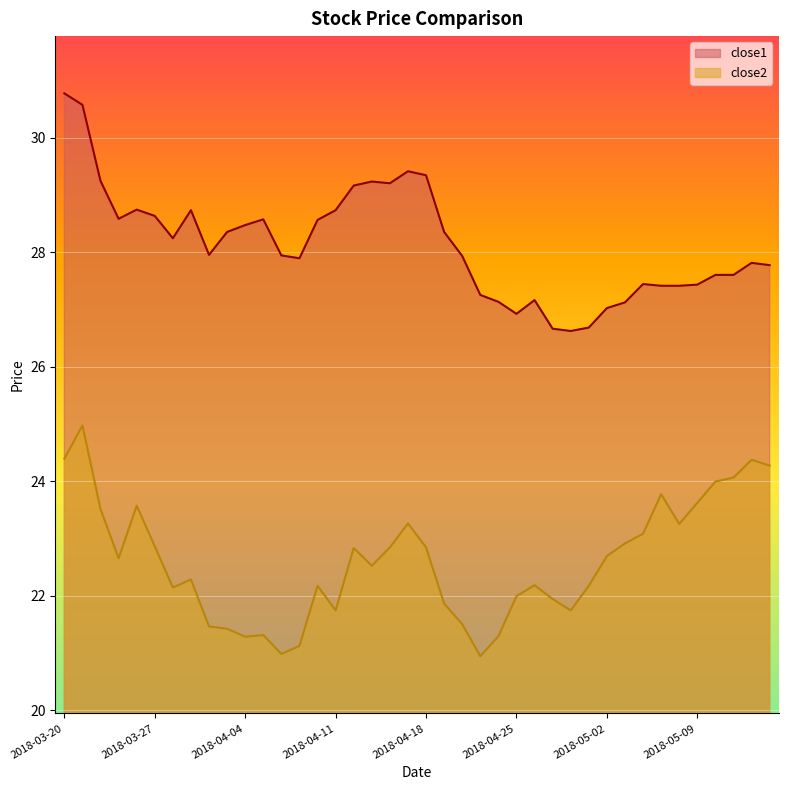

In close1, how many points are higher than both neighbors (excluding endpoints)?

8